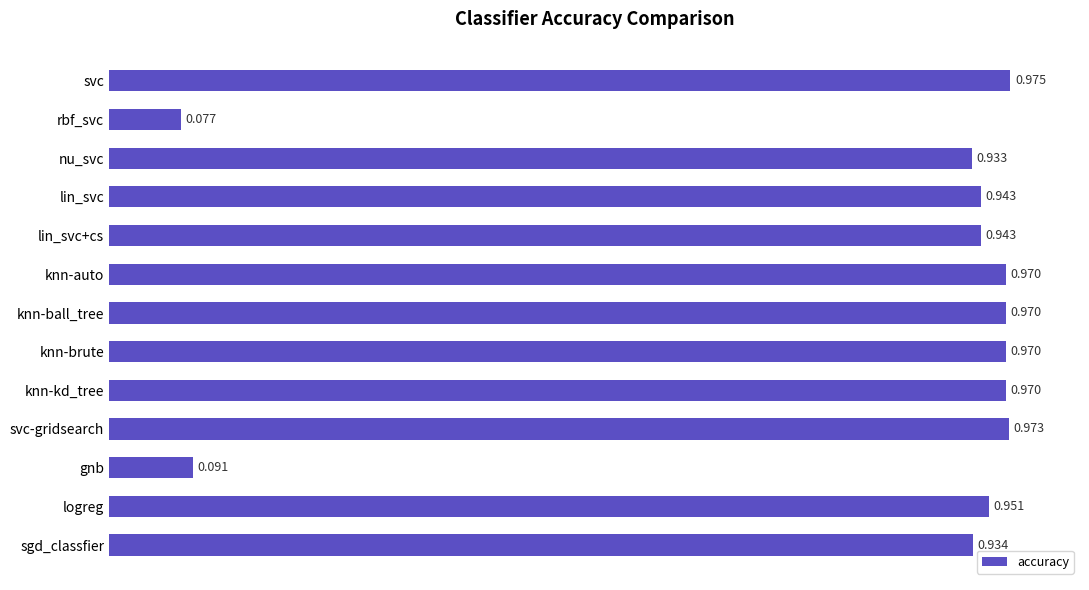

What is the label of the 13th bar from the top?

sgd_classfier